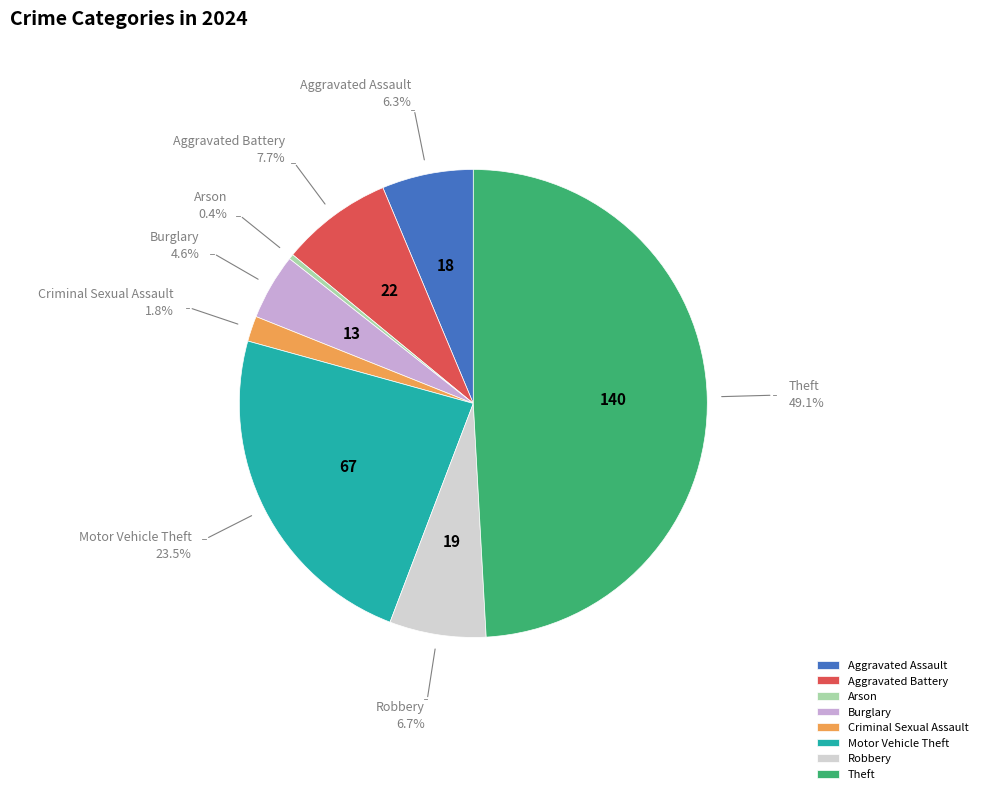

What percentage is the Robbery slice, to the nearest percent?

7%